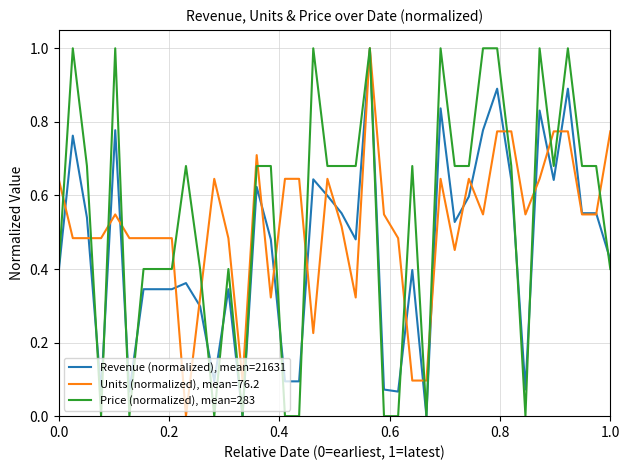

What are all the series names shown in the legend?

Revenue (normalized), mean=21631, Units (normalized), mean=76.2, Price (normalized), mean=283